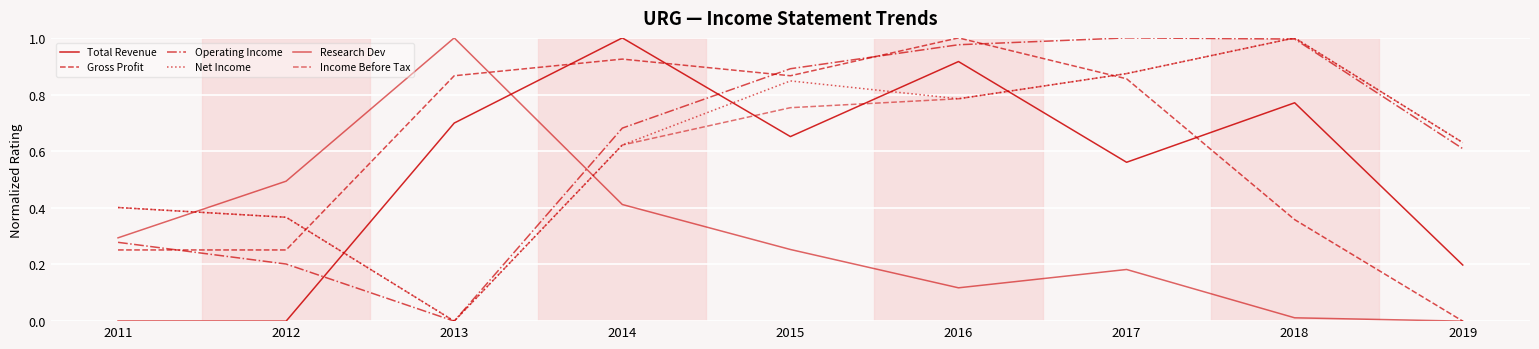

What is the spread (max minus min) of values at 2016?

0.9